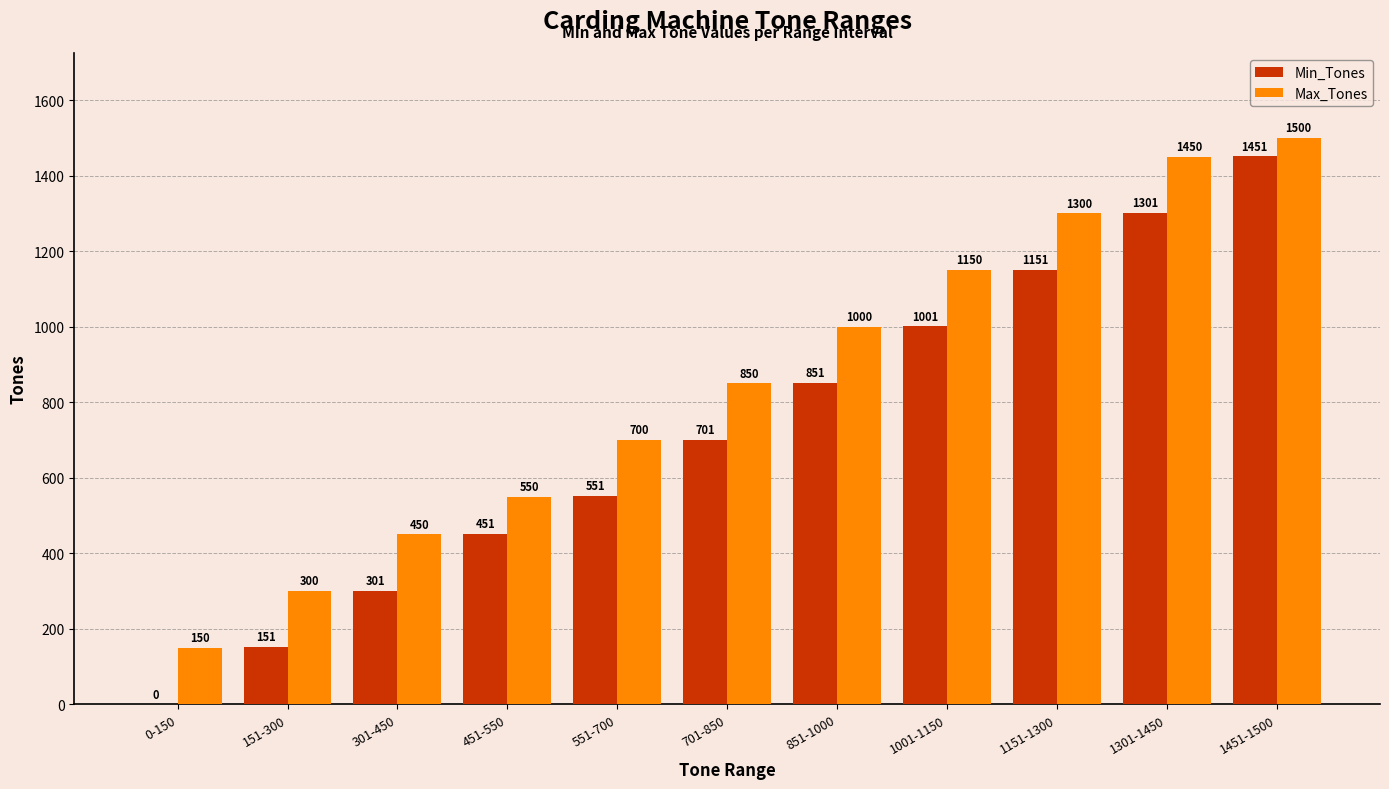

The Max_Tones series shows 924 at 551-700. True or false?

False